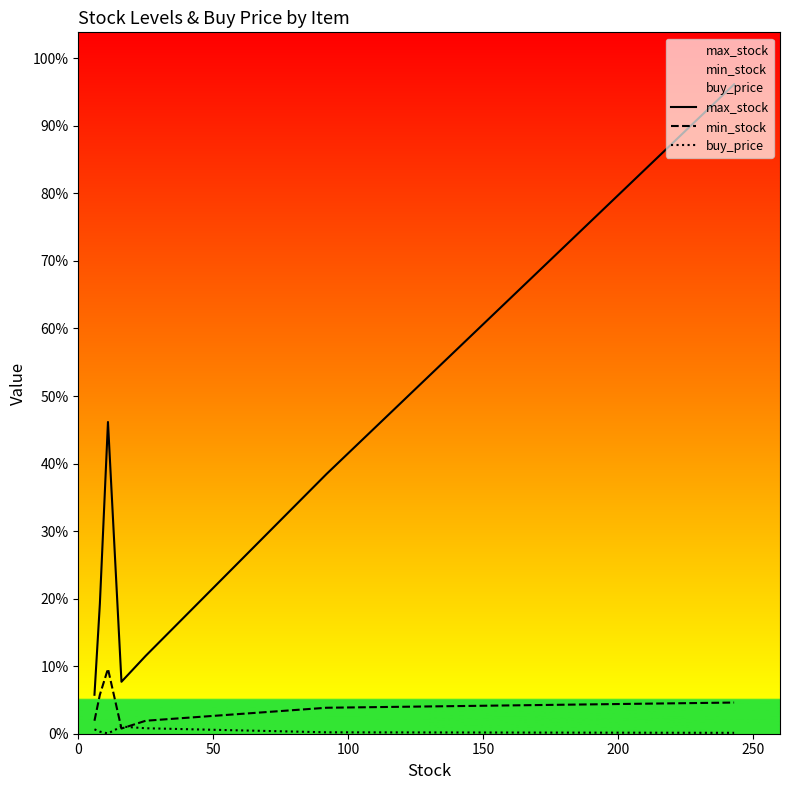

Which has a higher value, 100 or 0?

100